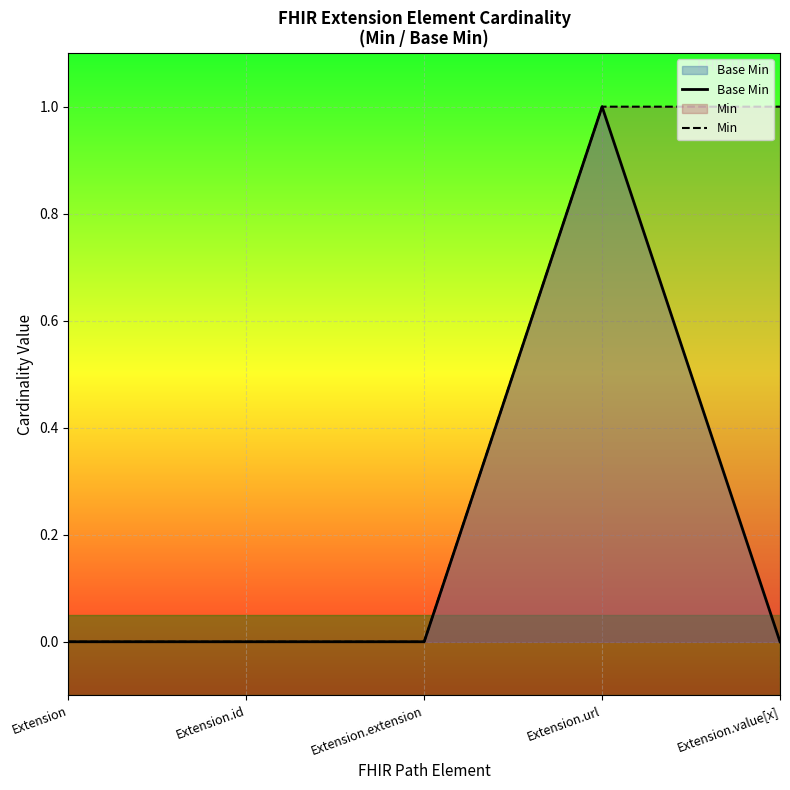

True or false: Min has a value of 0 at Extension.id.

True